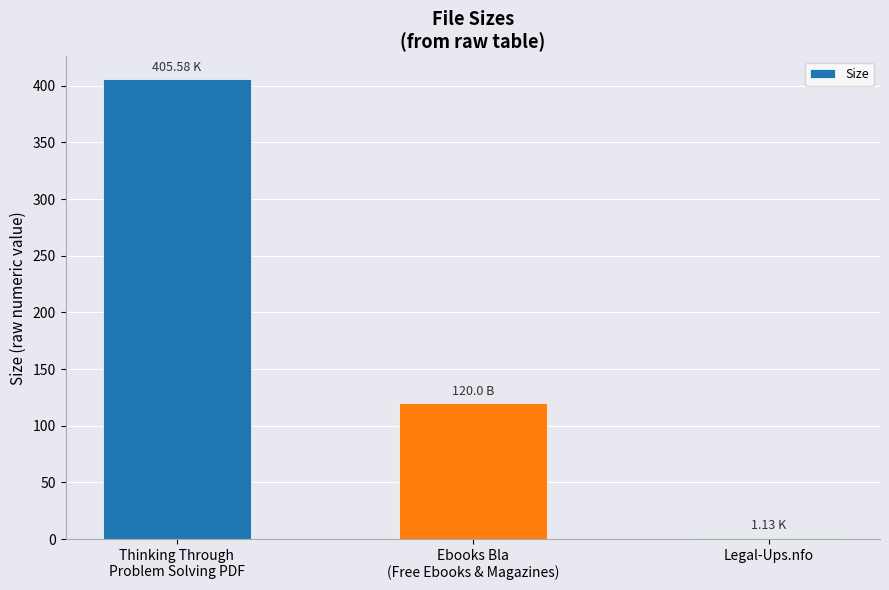

What is the sum of all values?

526.7